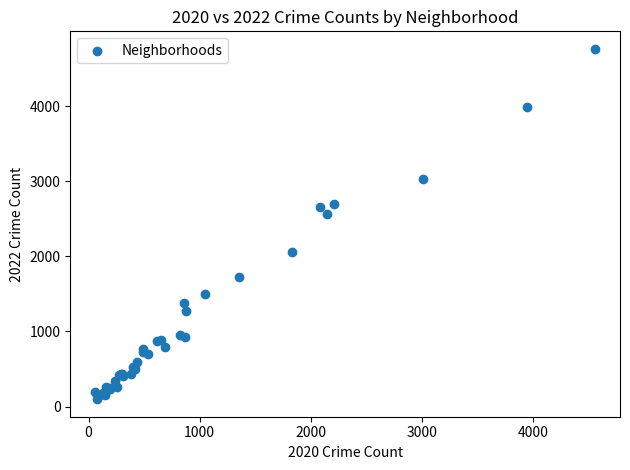

What Y value in the scatter plot is closest to 2430?

2566